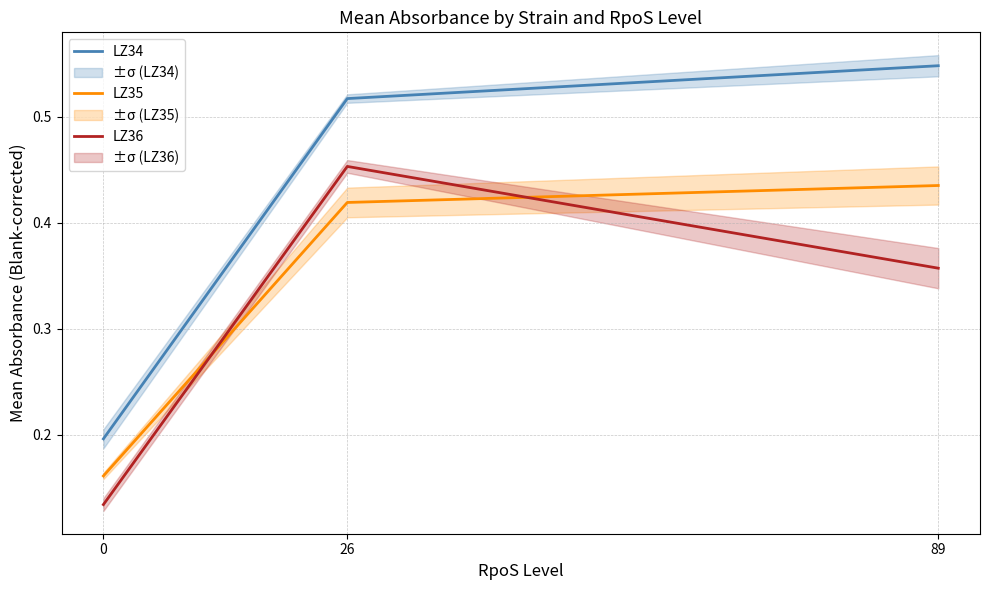

Reading left to right, transcribe all the data shown in this chart.

LZ34: 0=0.2	26=0.5	89=0.5
LZ35: 0=0.2	26=0.4	89=0.4
LZ36: 0=0.1	26=0.5	89=0.4